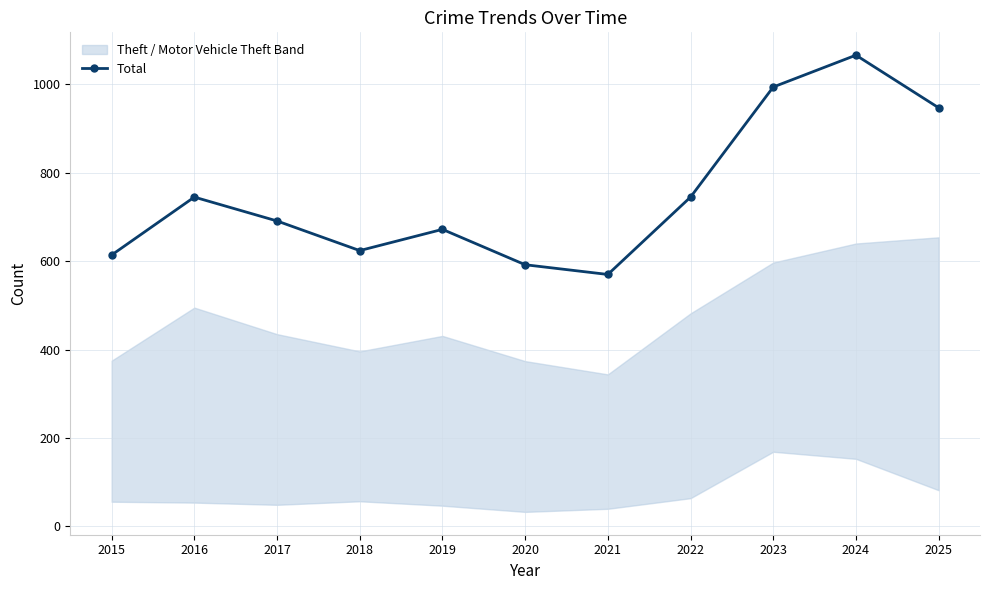

Reading left to right, what are all the values shown in this chart?

614	745	691	624	672	592	570	745	994	1066	947